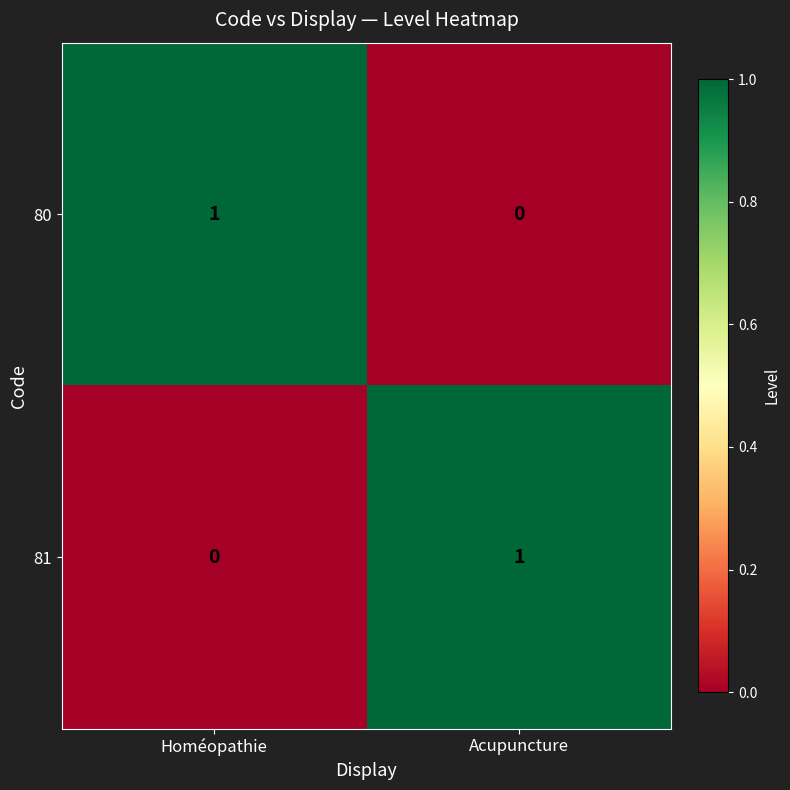

Reading right to left, extract all data points from this chart.

80: 0	1
81: 1	0